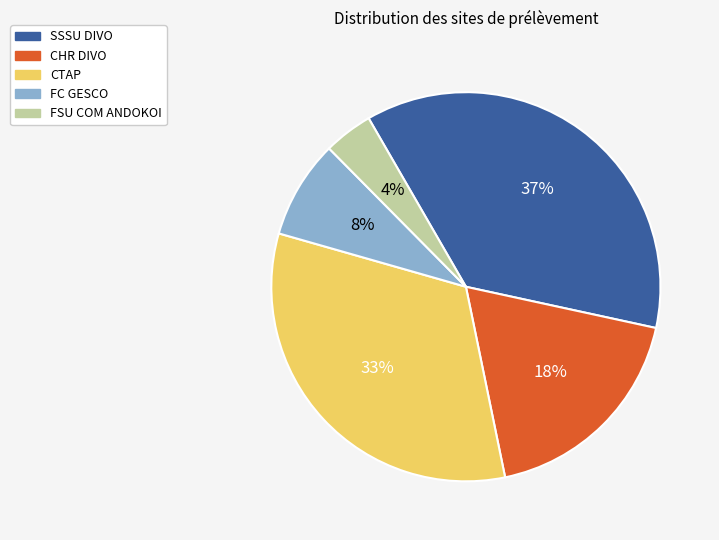

Does any single category account for the majority?

No